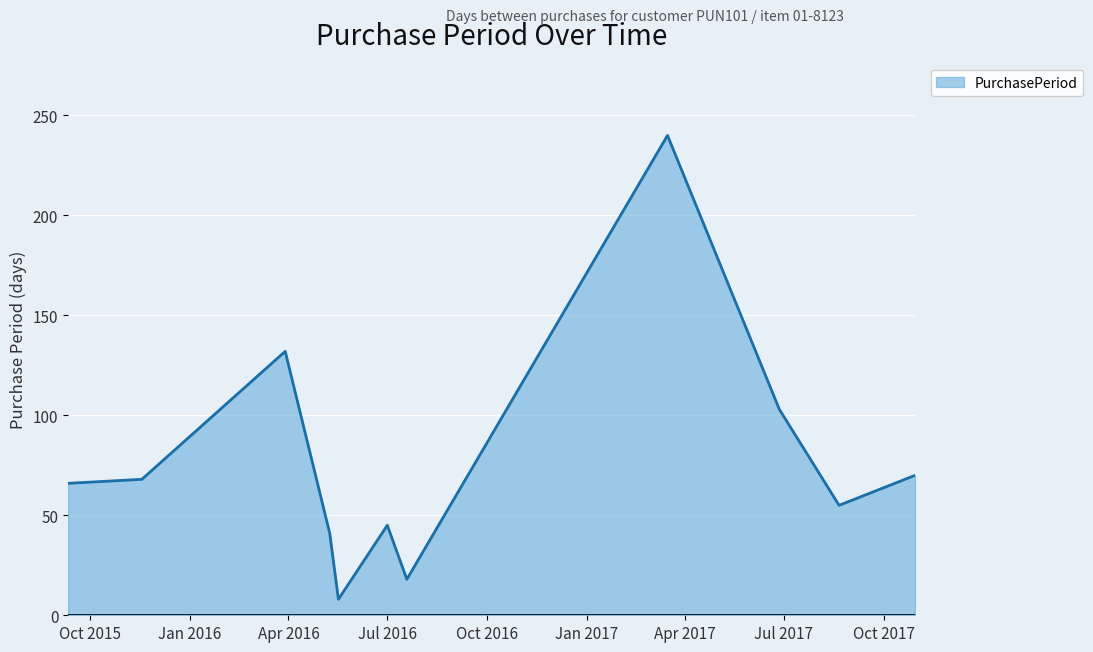

Reading right to left, extract all data points from this chart.

70	55	103	240	18	45	8	41	132	68	66